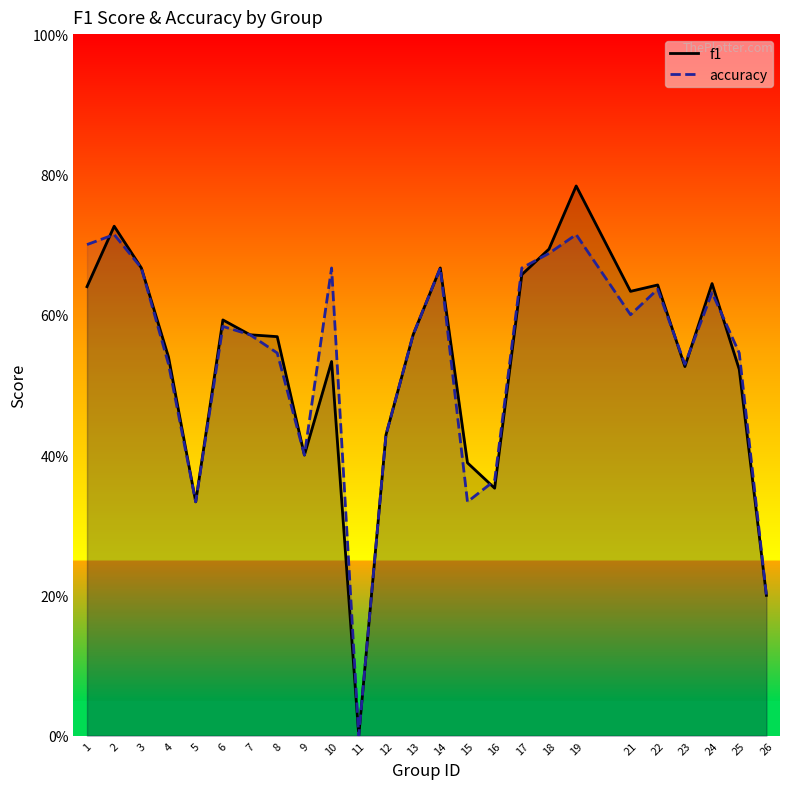

What is the difference between the f1 values at 8 and 21?

0.1